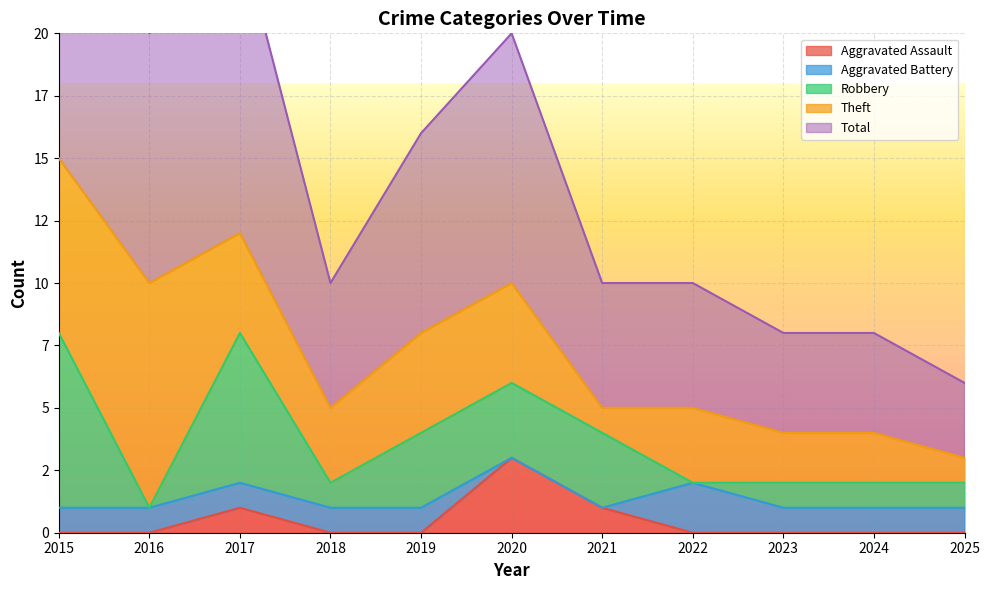

At which label does Total first exceed 5?

2015